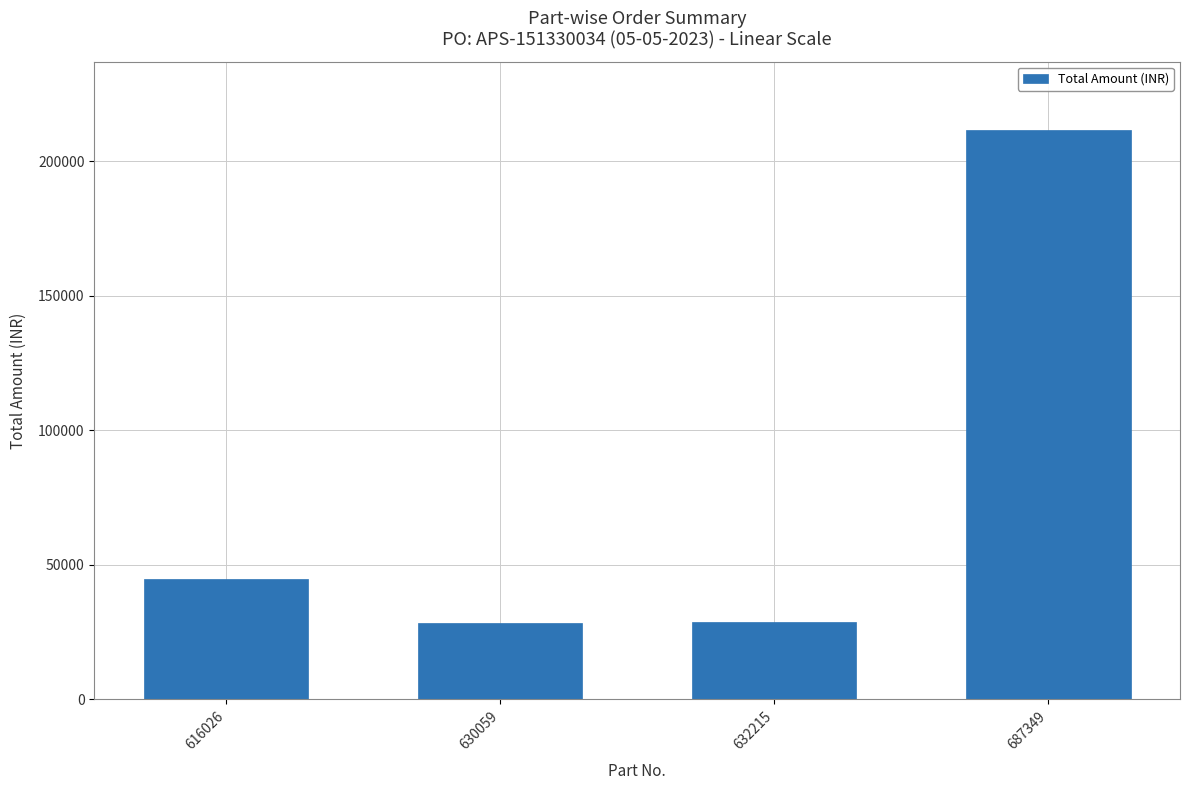

At which category does the chart reach its peak across all series?

687349